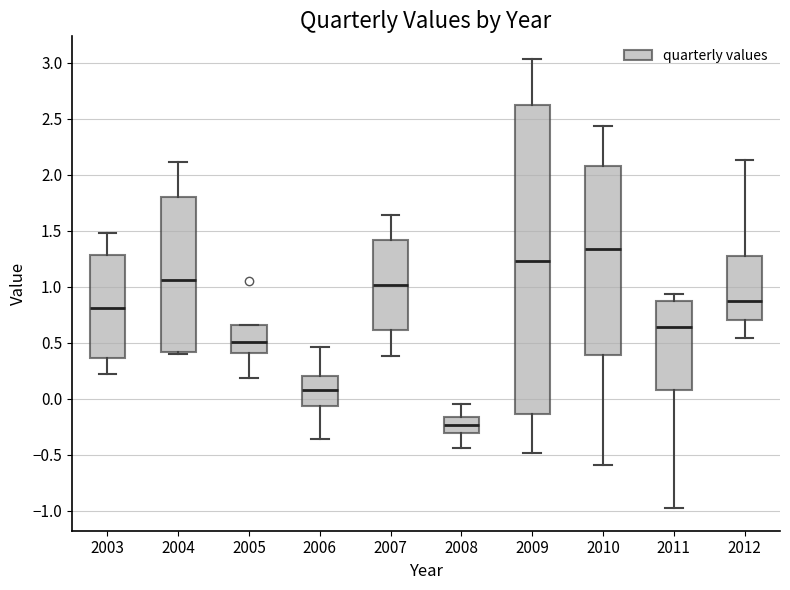

Where does the median line of the box at x = 2012 sit on the y-axis? The values are not printed on the chart, so give them approximately, as read against the axis.

0.90